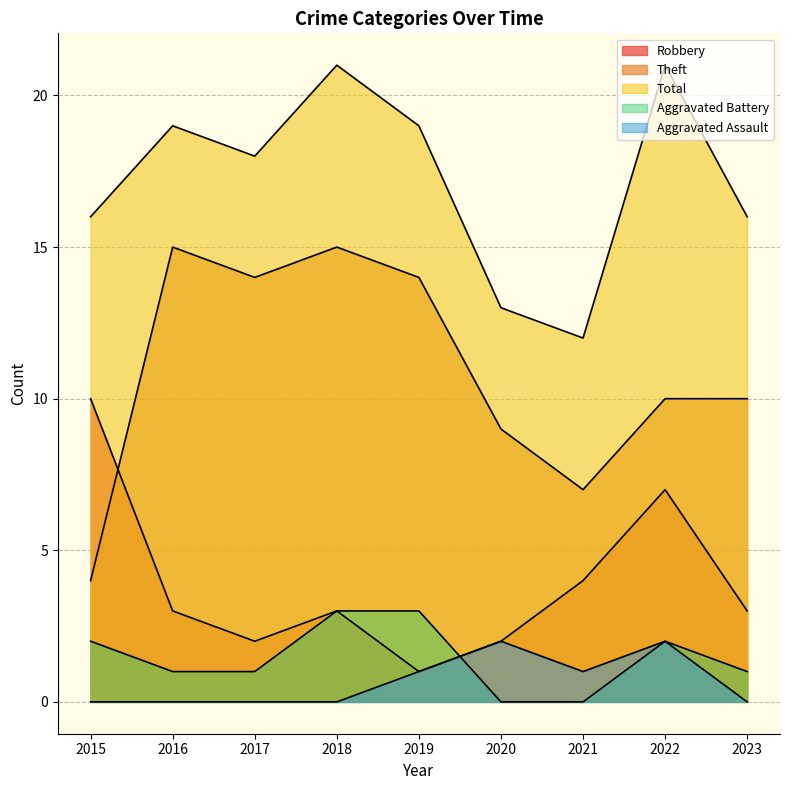

At which category does Theft reach its first local peak?

2016